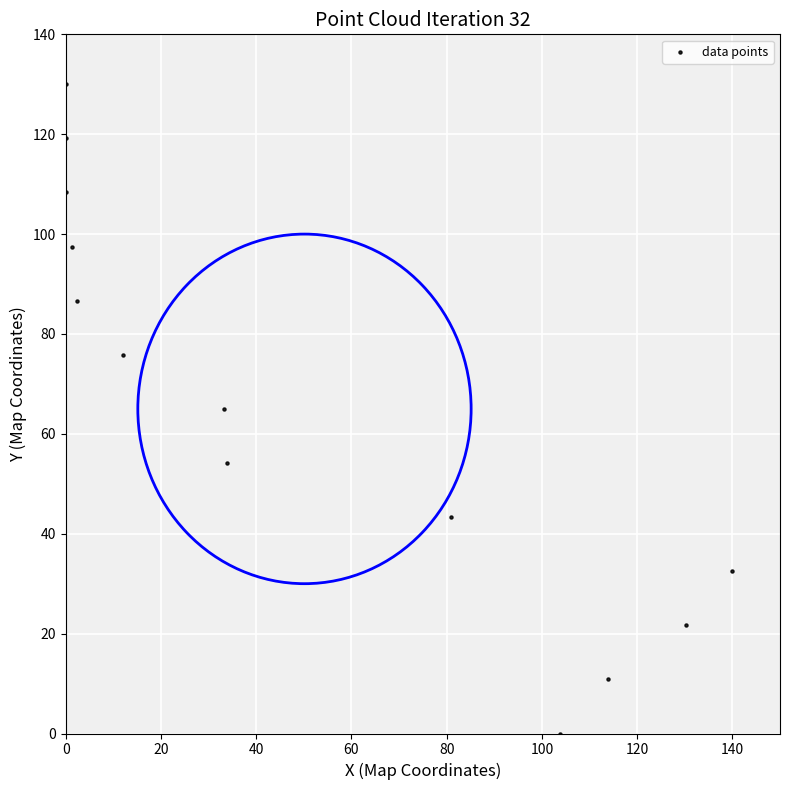

What is the range of Y values (max minus min)?

130.0